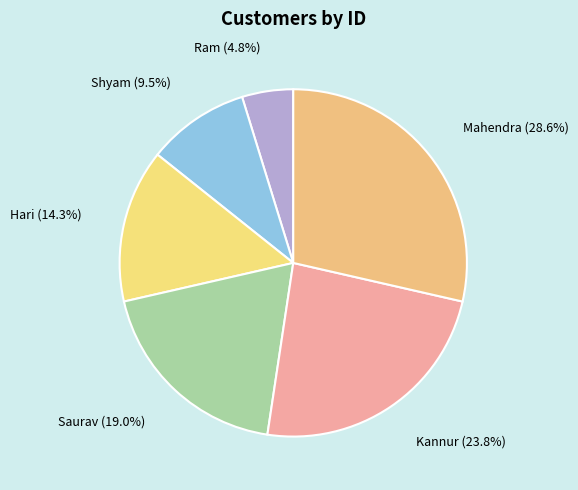

How many slices are in this pie chart?

6